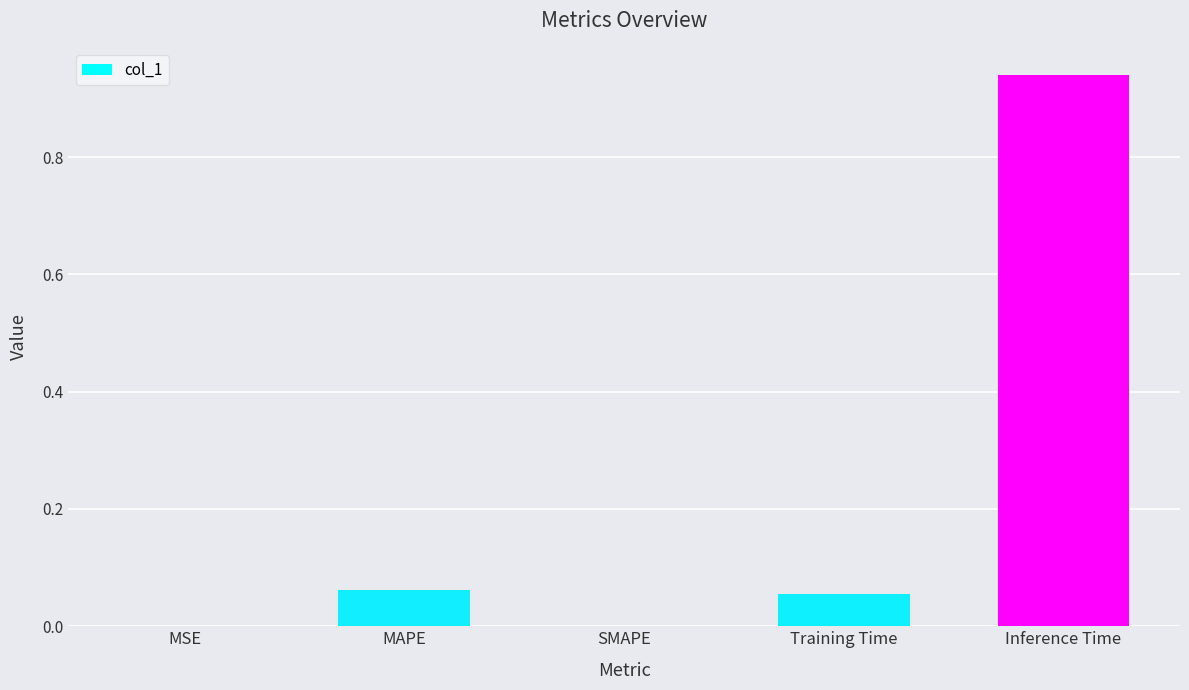

Which label corresponds to the largest value in the chart?

Inference Time